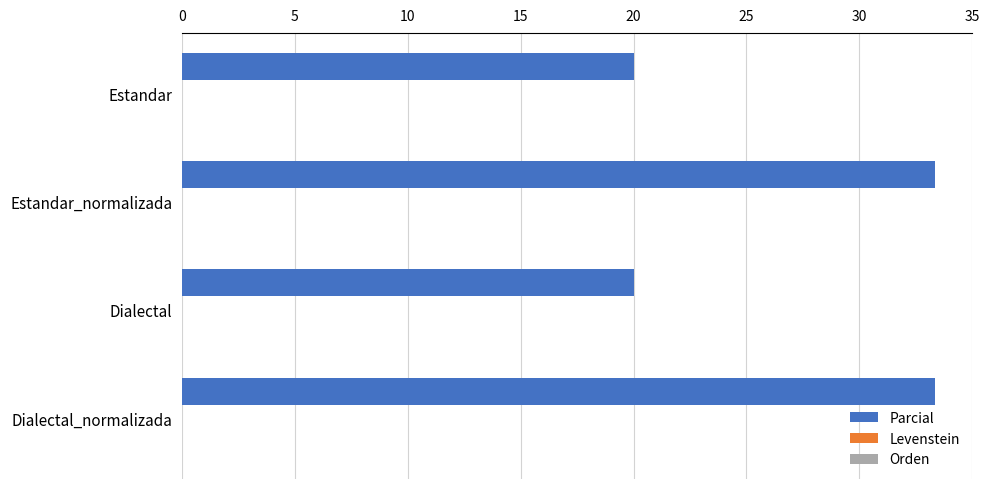

What value does the data have at Dialectal_normalizada?

33.3